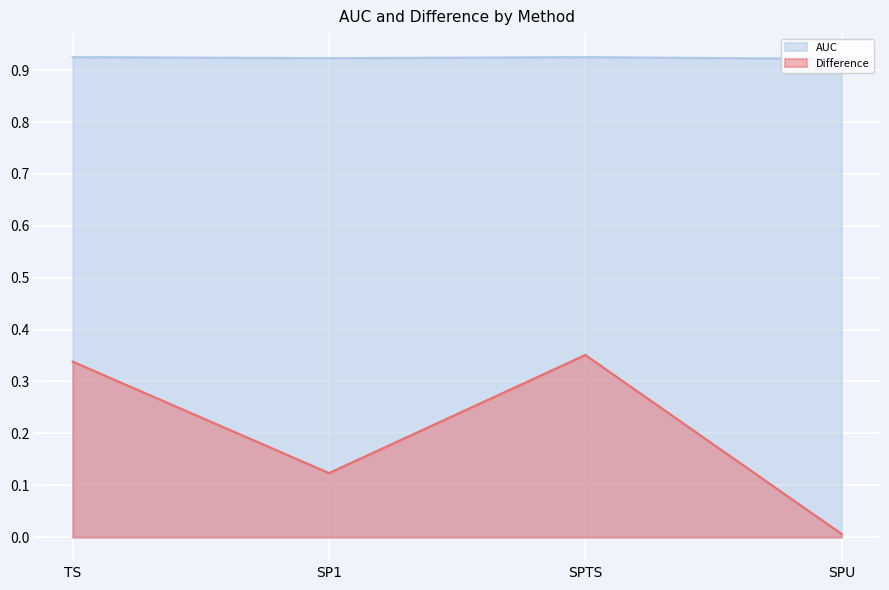

How many lines are shown in the chart?

2